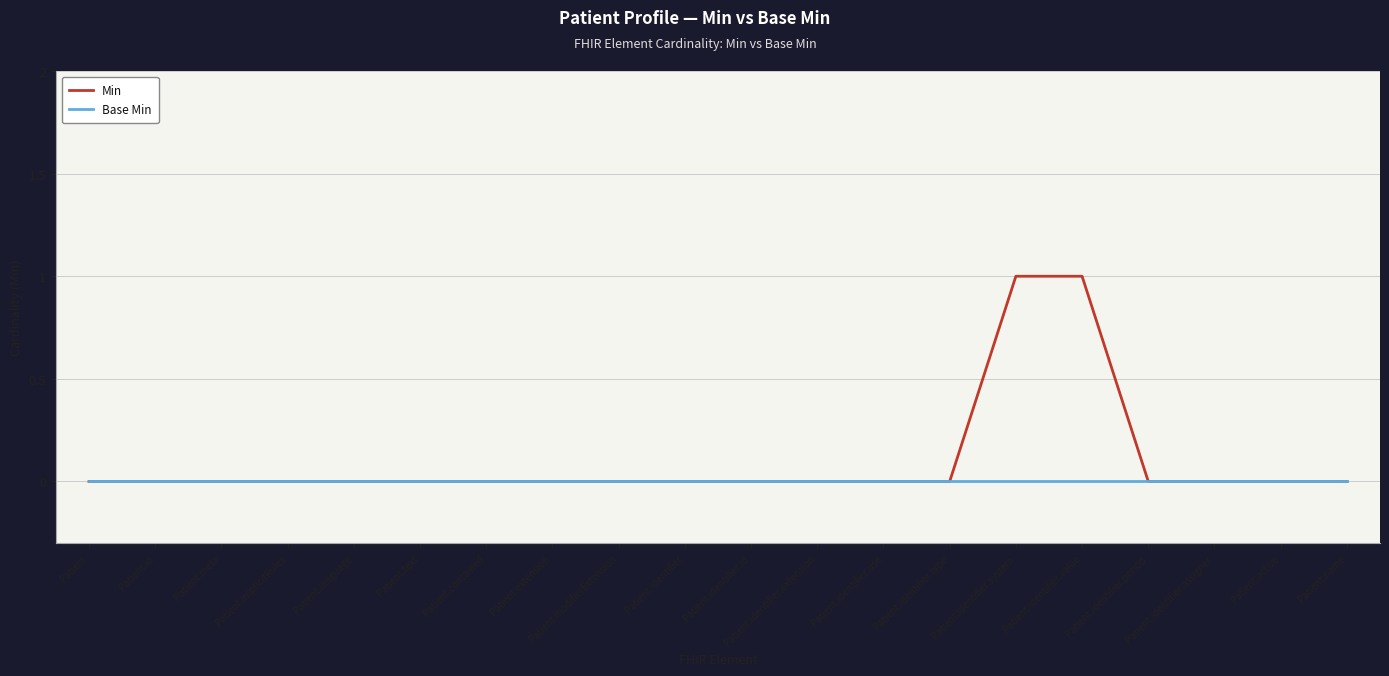

Which series has the largest total across all categories?

Min